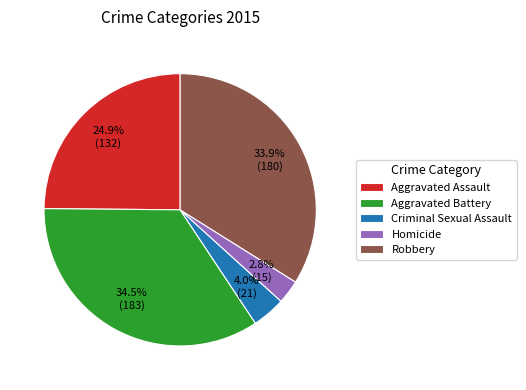

The Criminal Sexual Assault slice represents 4% of the pie. True or false?

True